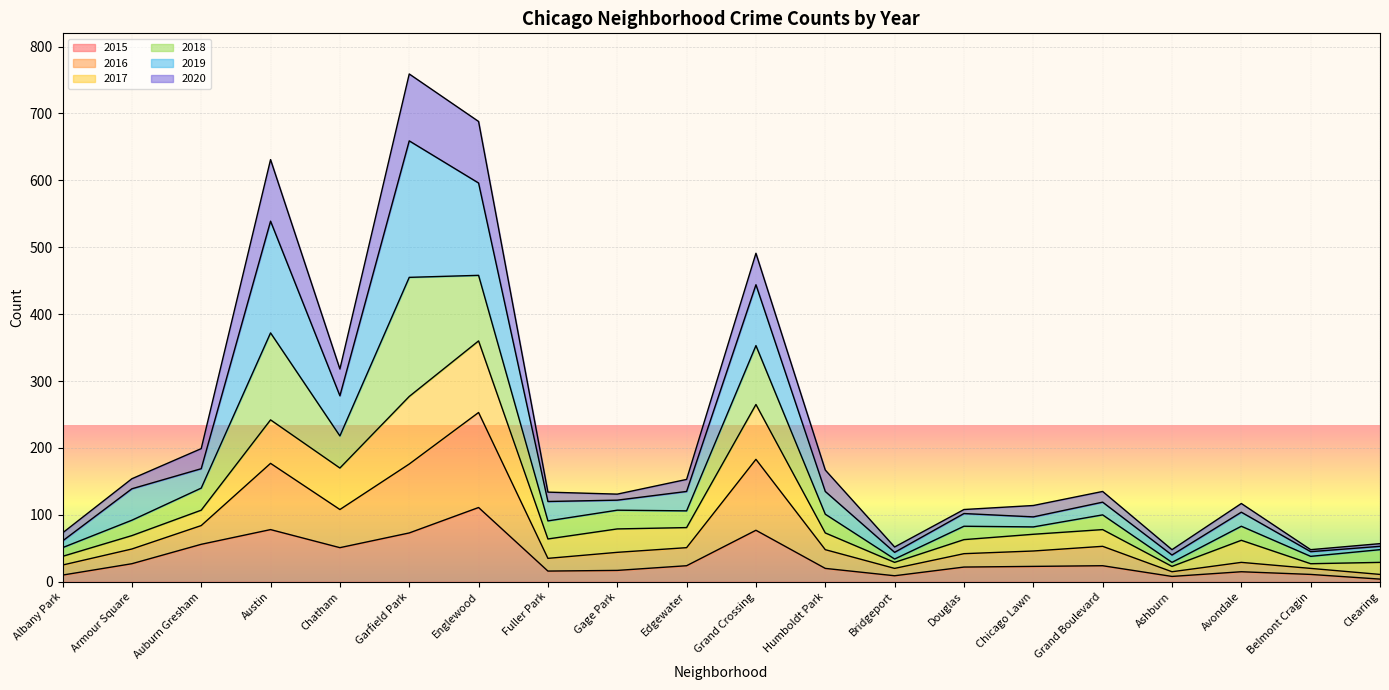

At which label does 2015 reach its peak?

Englewood